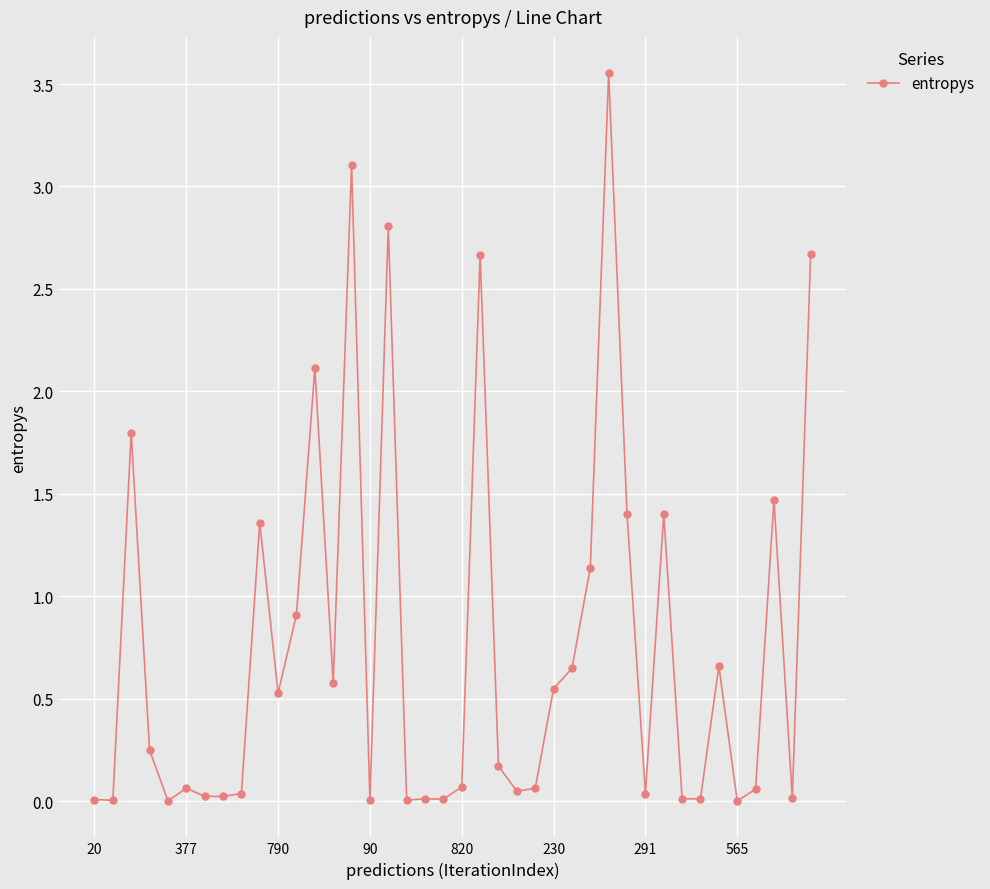

What is the average value?

0.8